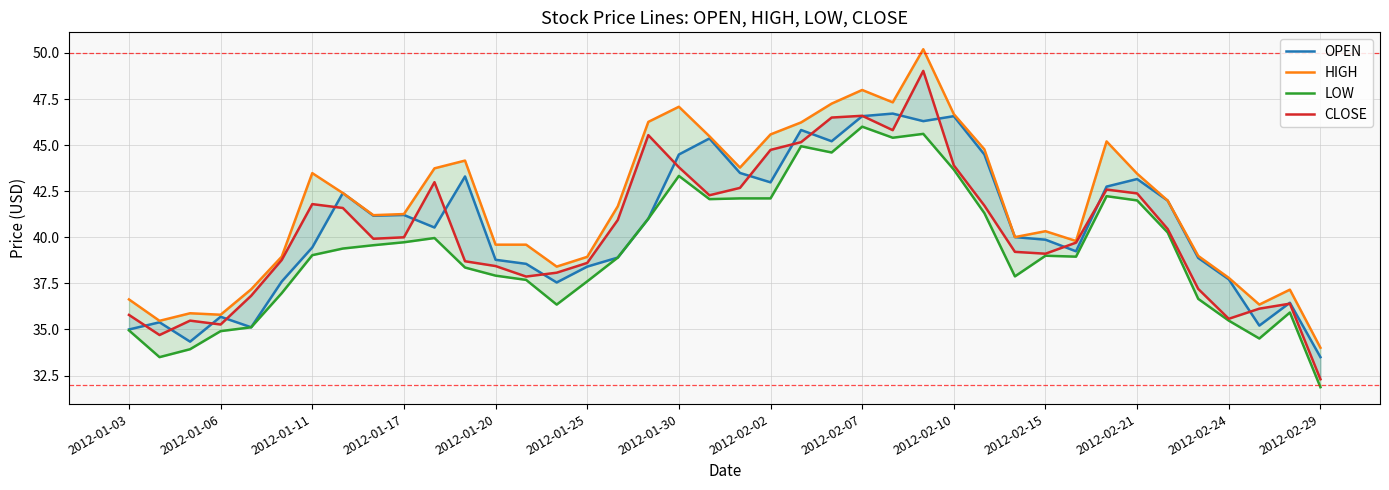

True or false: LOW and OPEN cross at least once.

False